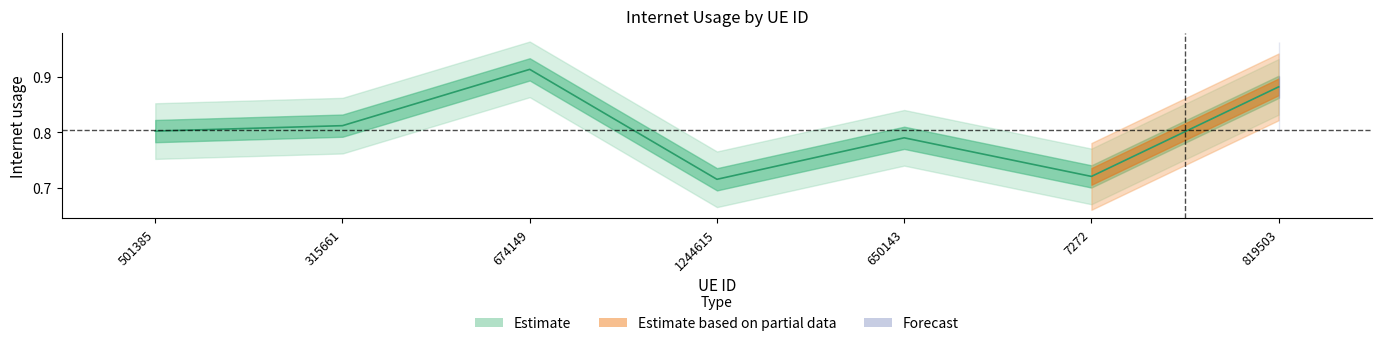

What is the sum of the values at 7272 and 315661?

1.5